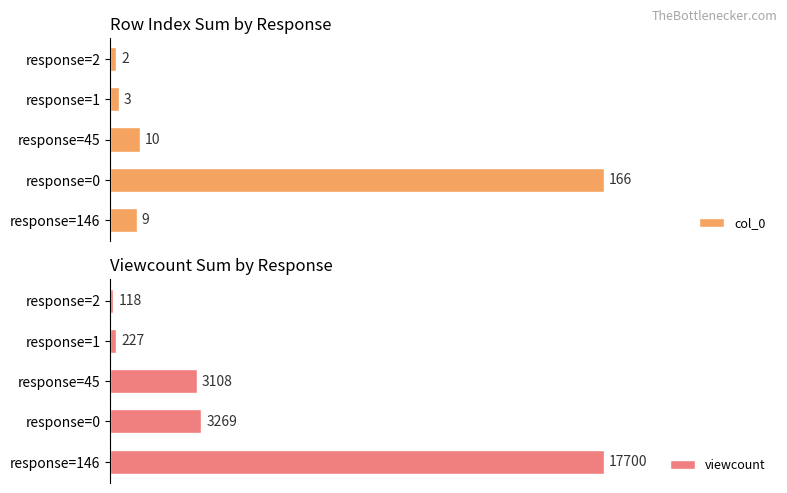

Rank the categories by col_0 value from lowest to highest.

response=2, response=1, response=146, response=45, response=0